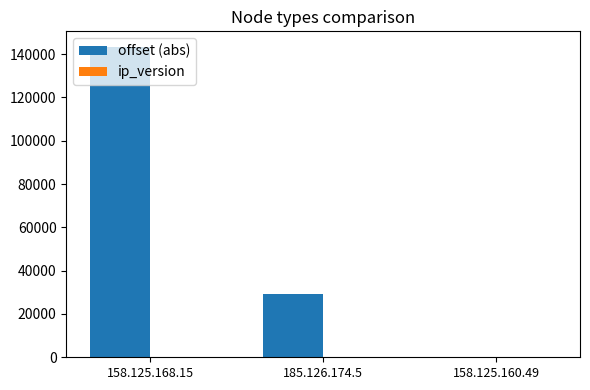

Are the bars grouped side by side (vs. stacked)?

Yes